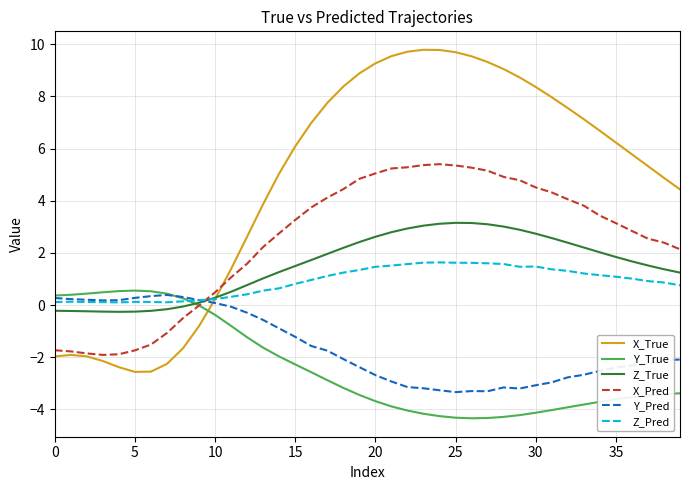

Which series ends up on top after the final intersection of X_True and Z_True?

X_True